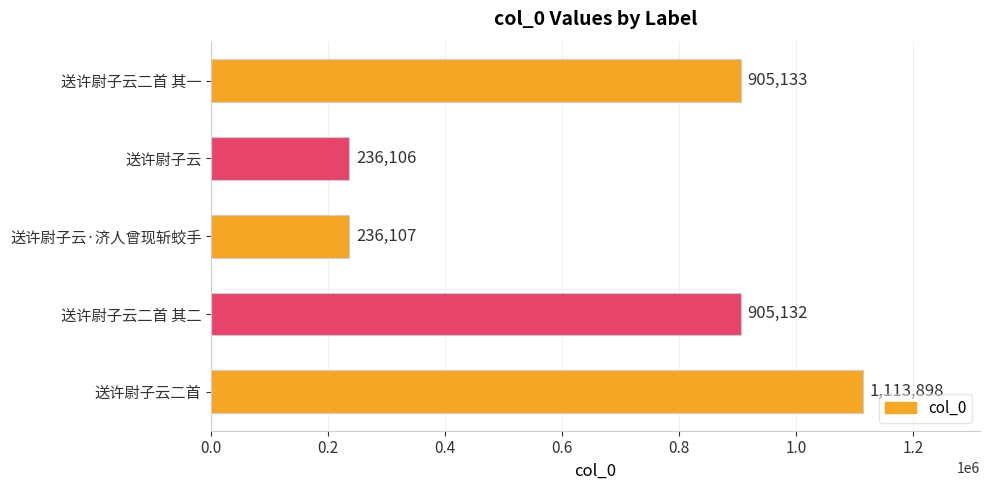

Which has a higher value, 送许尉子云 or 送许尉子云二首 其二?

送许尉子云二首 其二